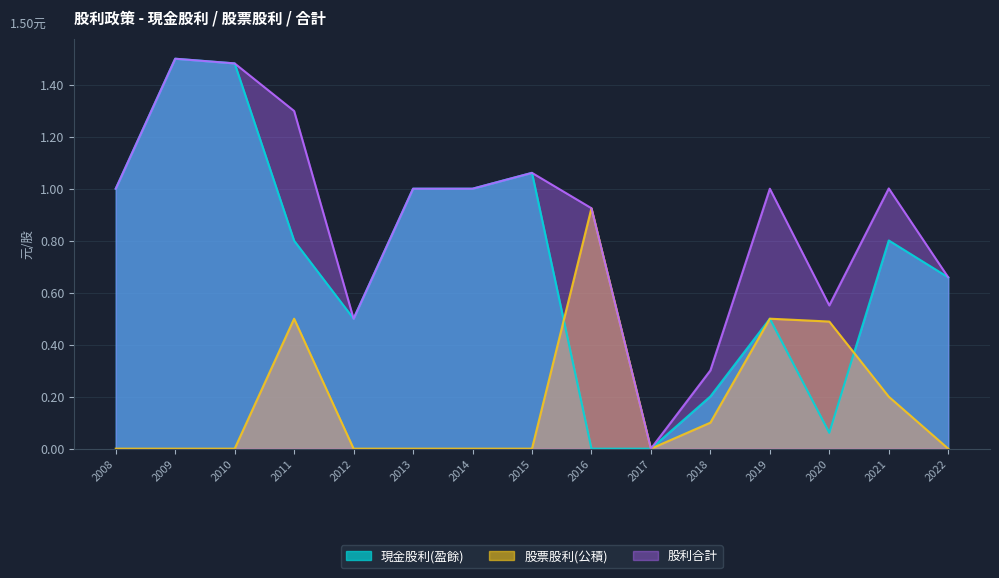

At which category does 股利合計 reach its first local valley?

2012